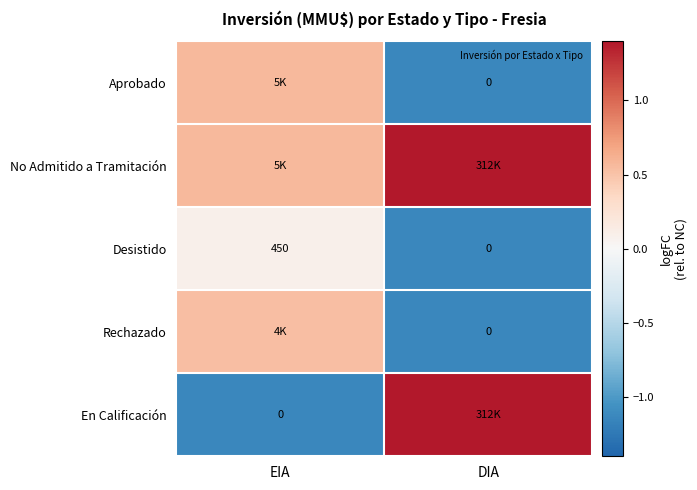

At which label does Aprobado first exceed 0?

EIA